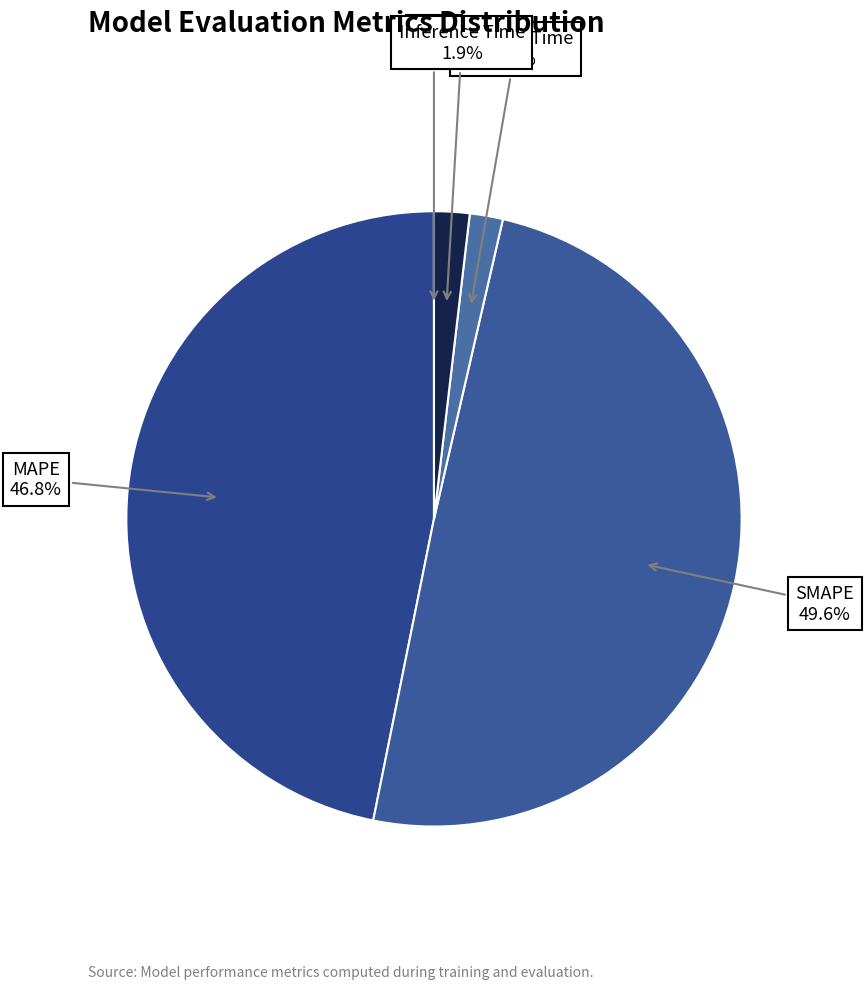

Do Training Time and Inference Time together represent more than half of the pie?

No